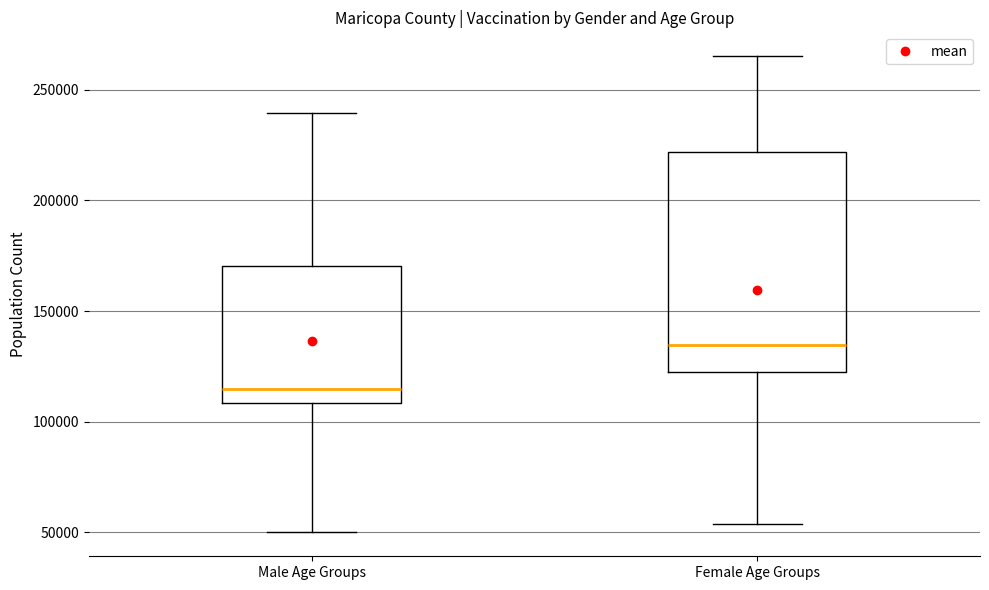

Which box has the highest median line?

Female Age Groups